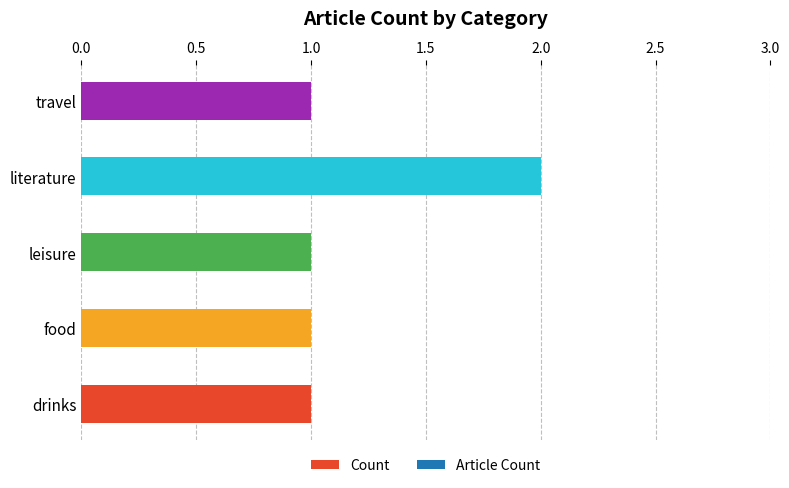

What is the ratio of the value at drinks to the value at travel?

1.0